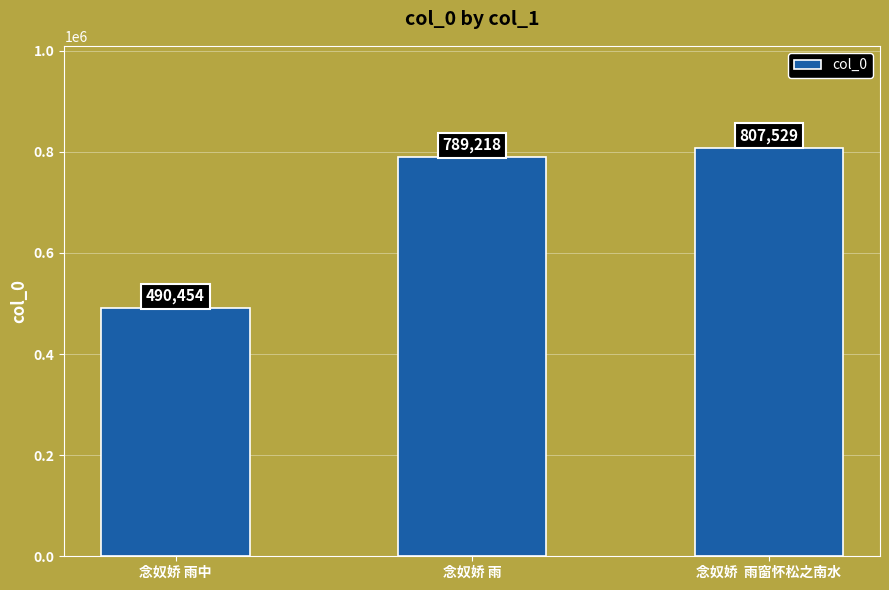

Reading left to right, what are all the values shown in this chart?

490454	789218	807529